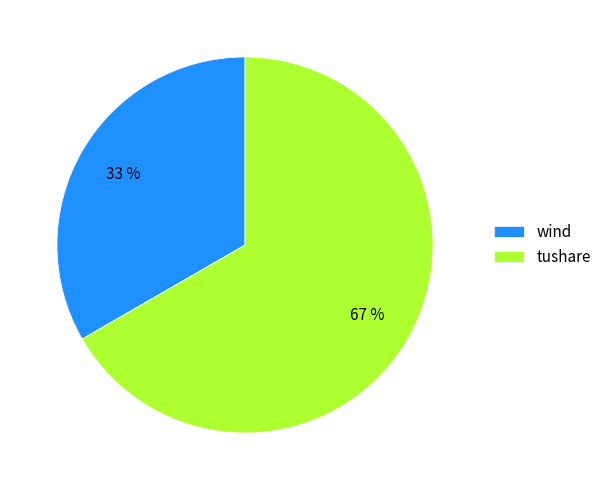

Rank the categories by value from lowest to highest.

wind, tushare